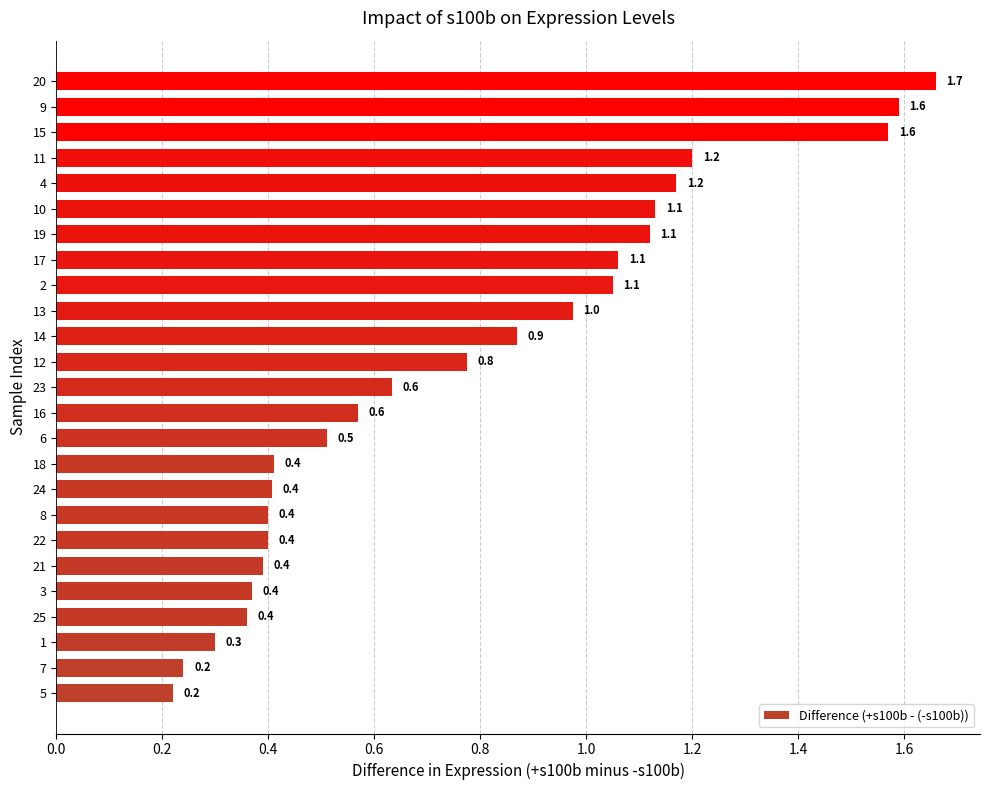

What is the difference between the values at 19 and 1?

0.8